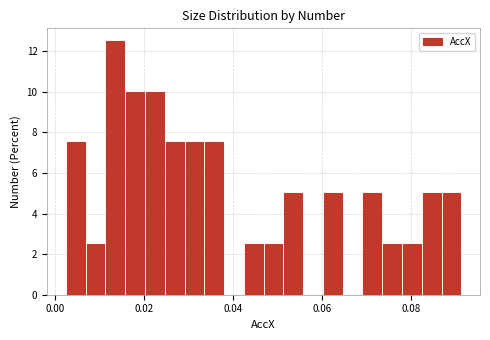

Around what value on the x-axis is the tallest bar? Give the approximate position of its centre, as read against the axis.

0.014